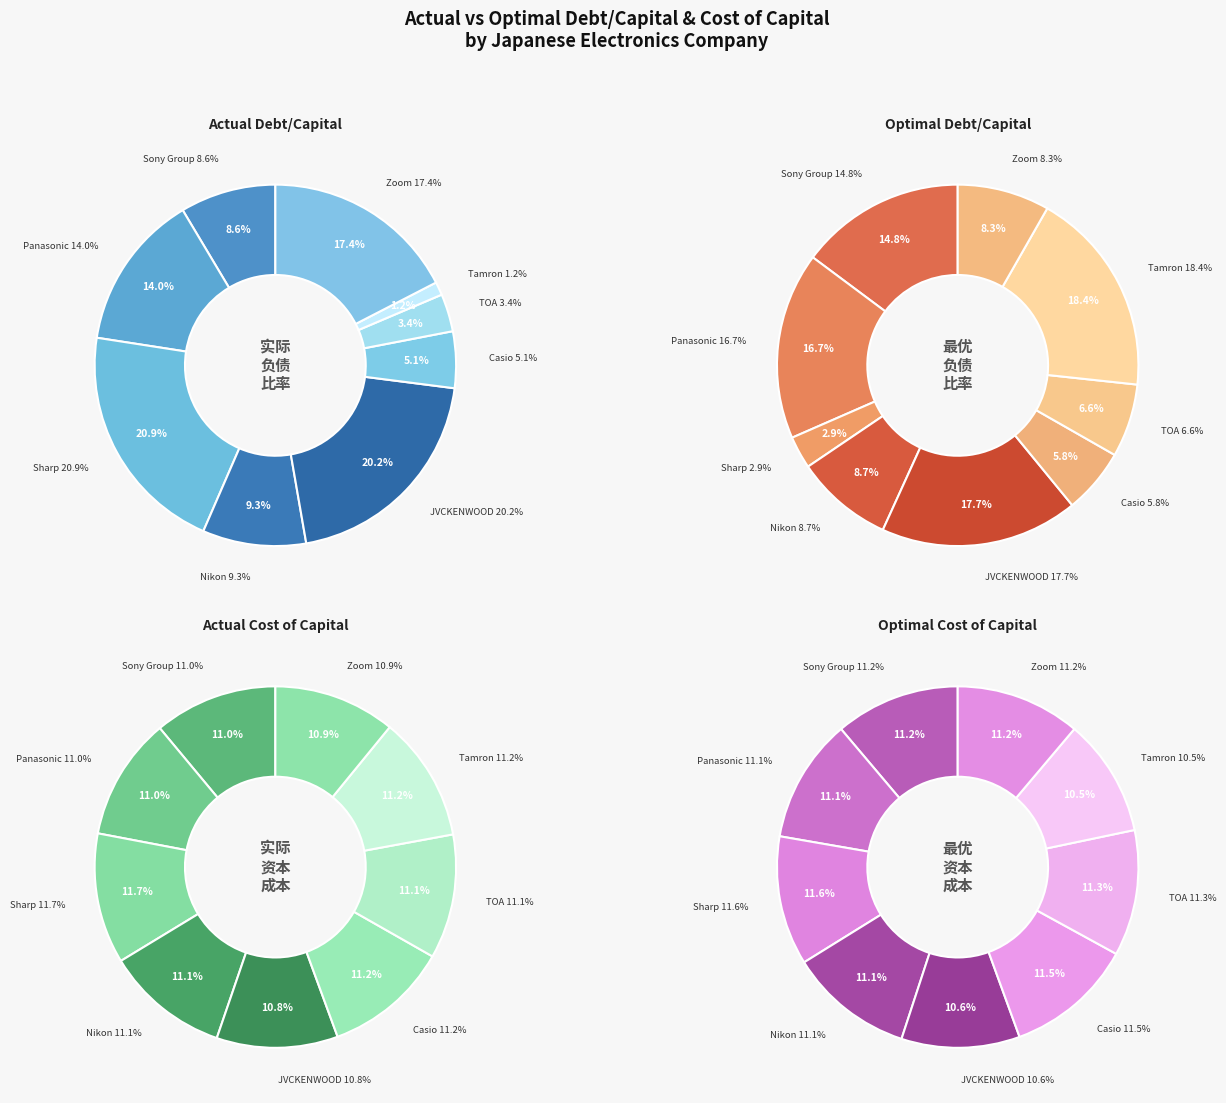

To the nearest percent, what is the difference between the largest and smallest slice percentages?

1%